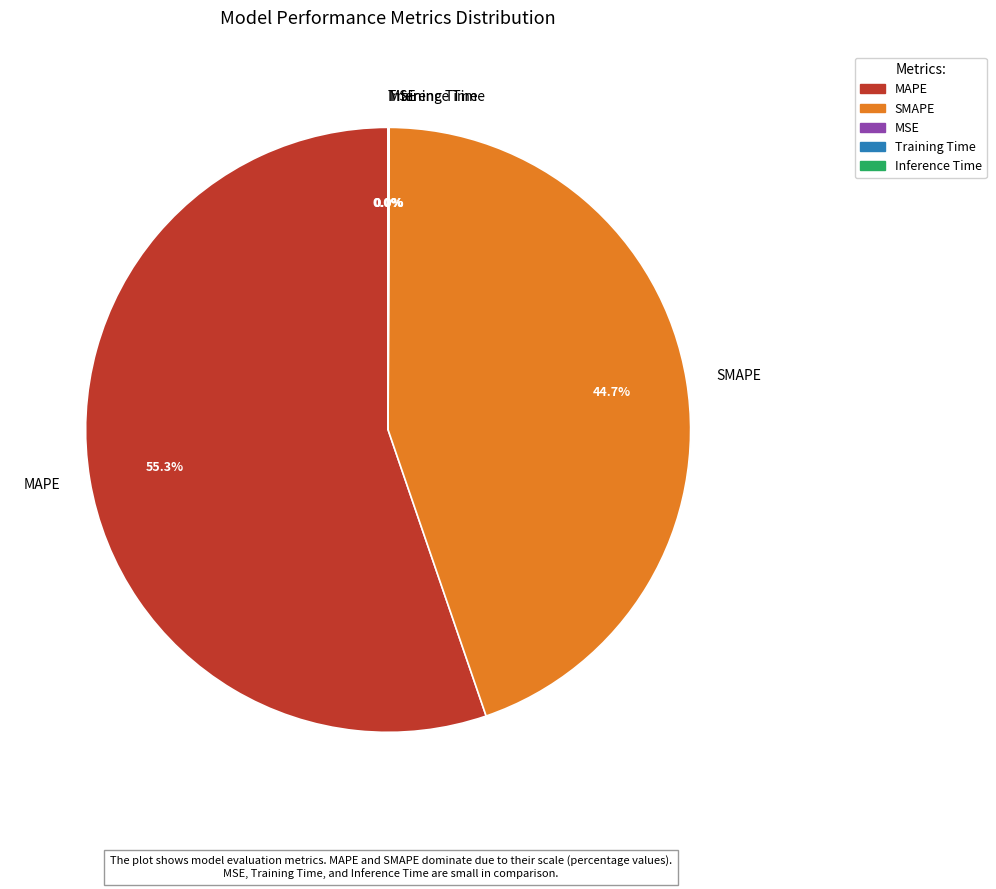

What percentage is the SMAPE slice, to the nearest percent?

45%